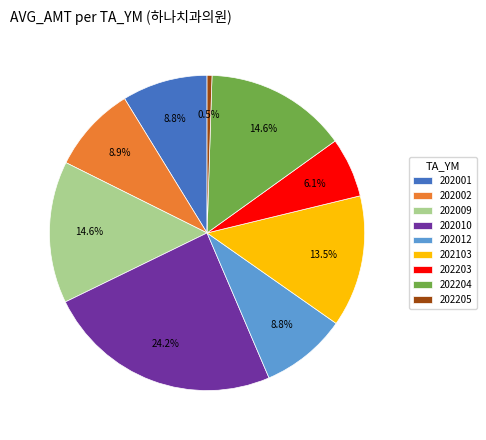

Is there any slice that represents more than half of the pie?

No